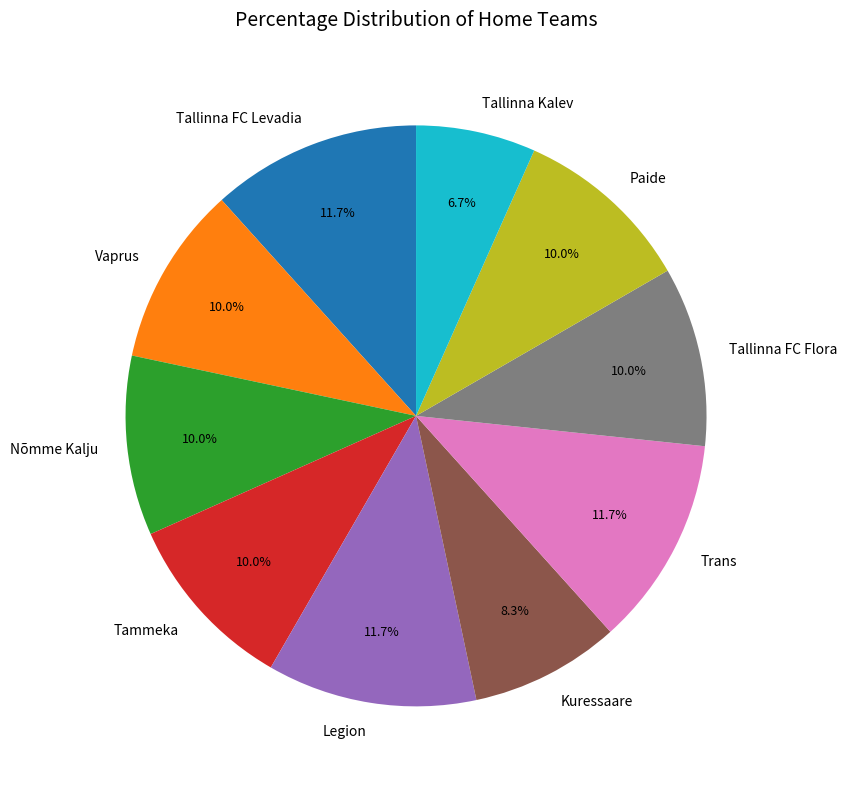

What percentage is the Paide slice, to the nearest percent?

10%